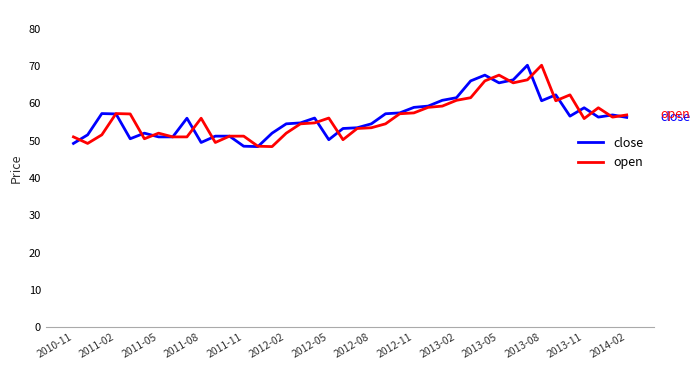

What is the greatest value displayed?

70.2